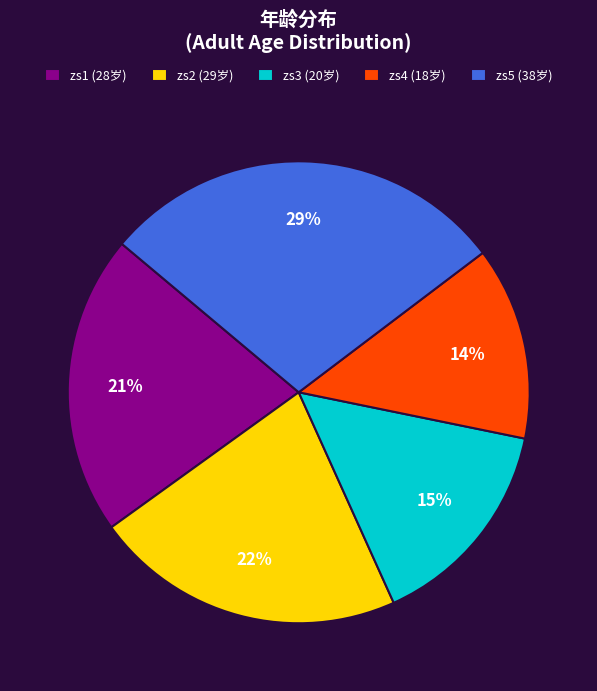

Between zs3 and zs2, which is larger?

zs2